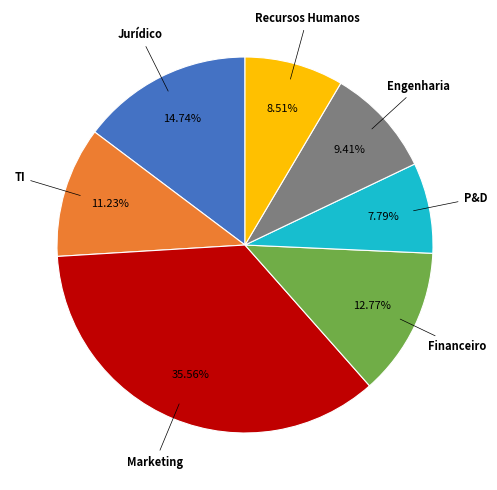

Is there any slice that represents more than half of the pie?

No